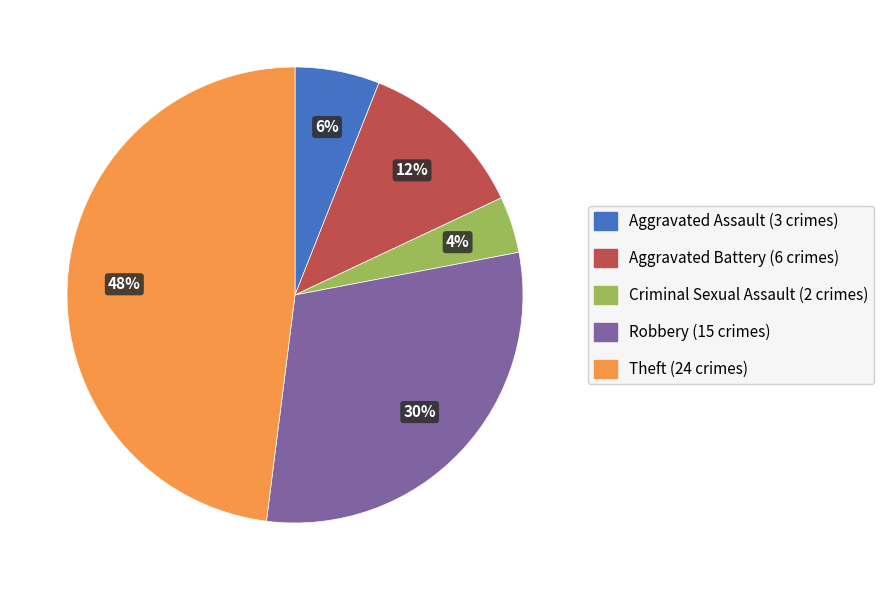

Count the number of slices in the pie.

5